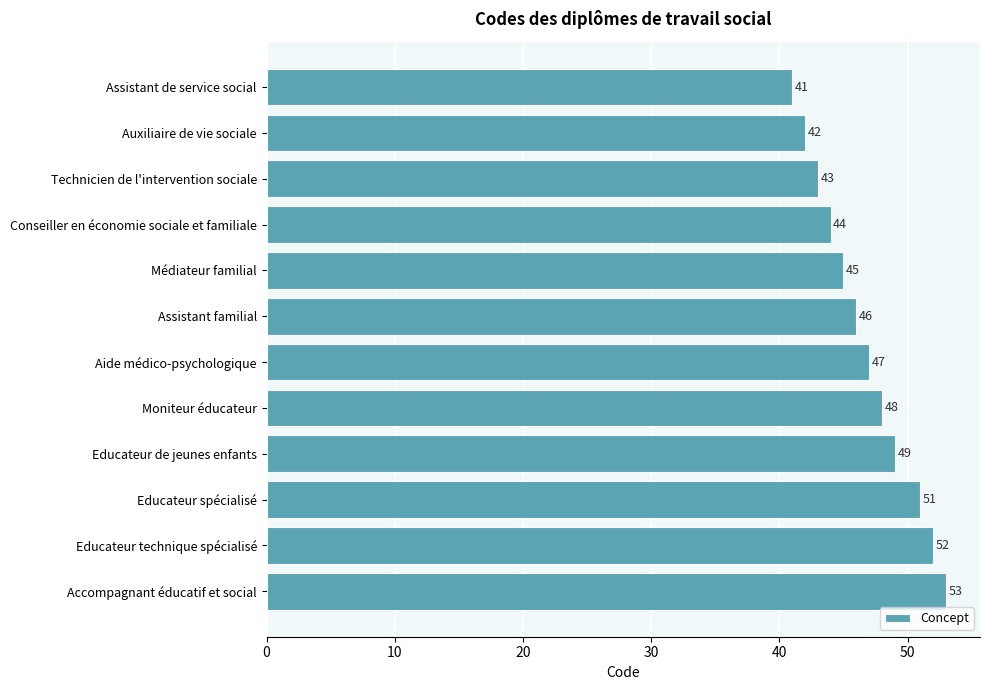

What is the difference between the maximum and second lowest values?

11